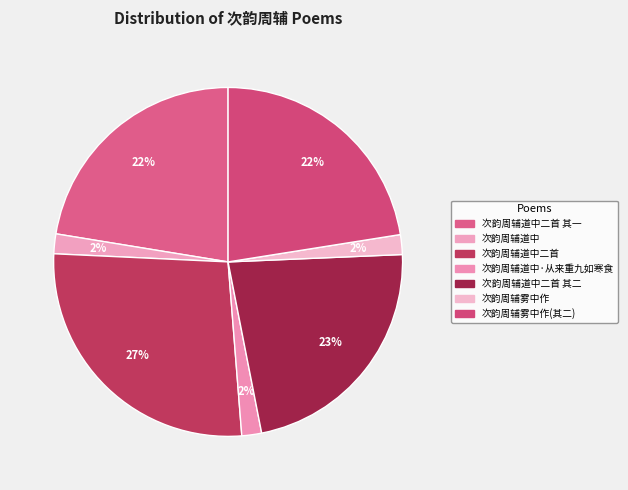

What percentage do 次韵周辅道中二首 其一 and 次韵周辅雾中作 together represent?

24.3%